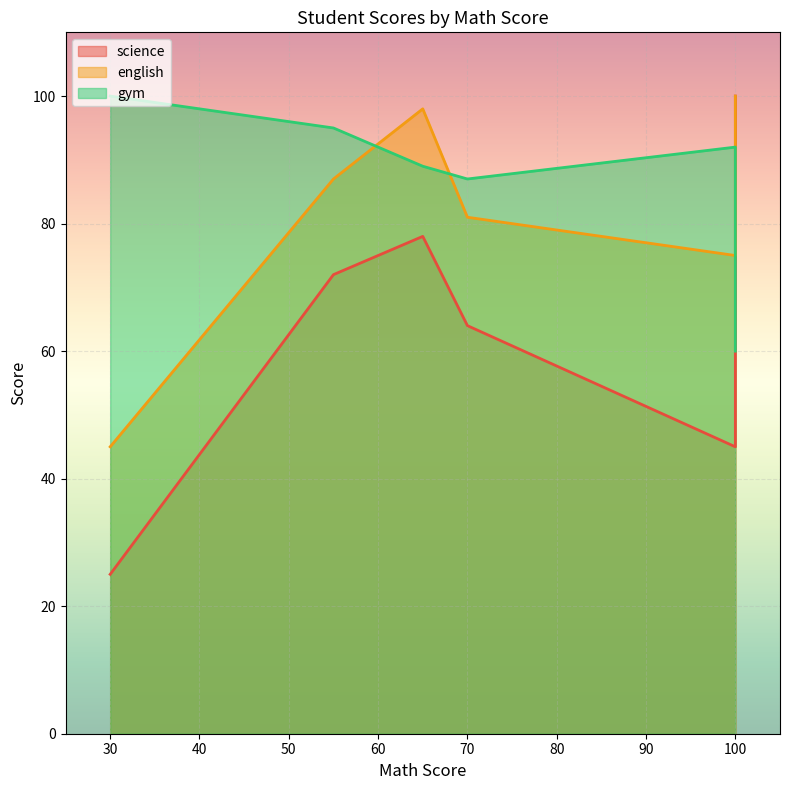

What is the label of the 2nd point from the left?

55